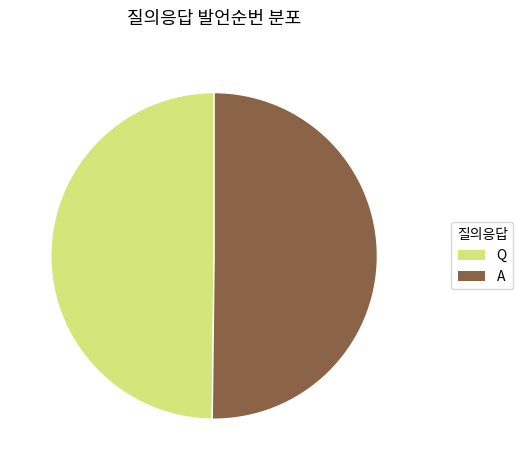

Is the sum of A and Q greater than half?

Yes